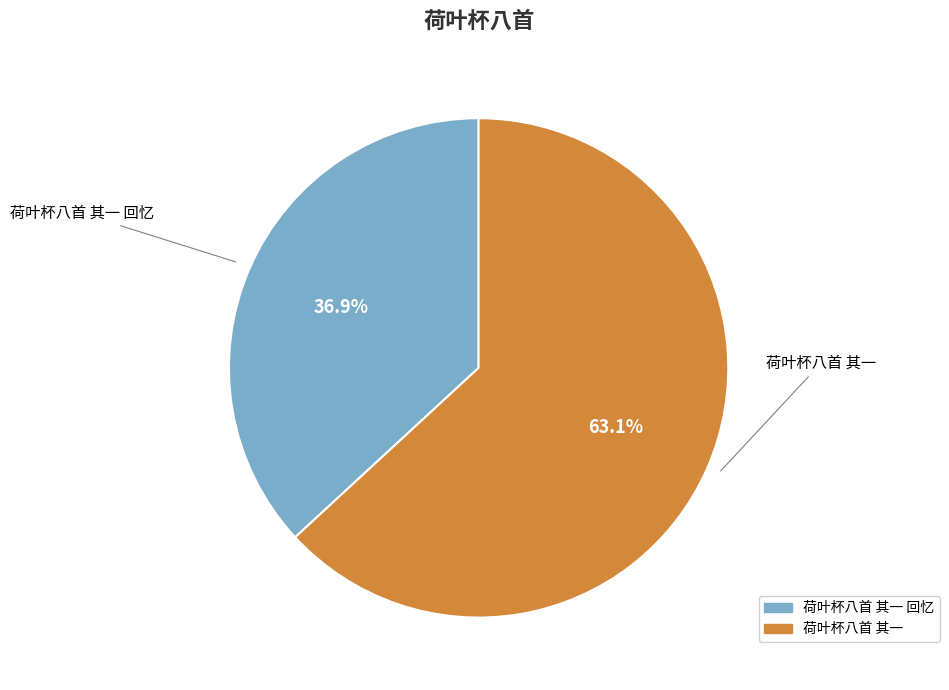

Is there any slice that represents more than half of the pie?

Yes